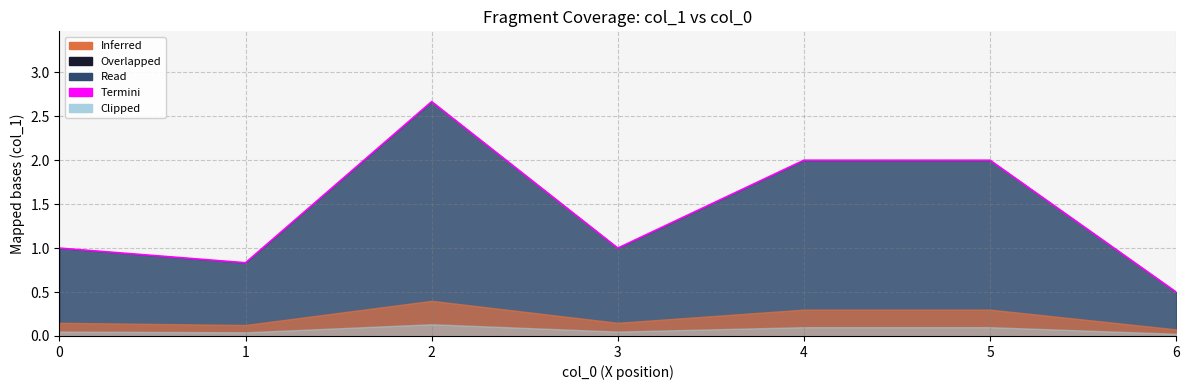

How many data points are above 1?

3